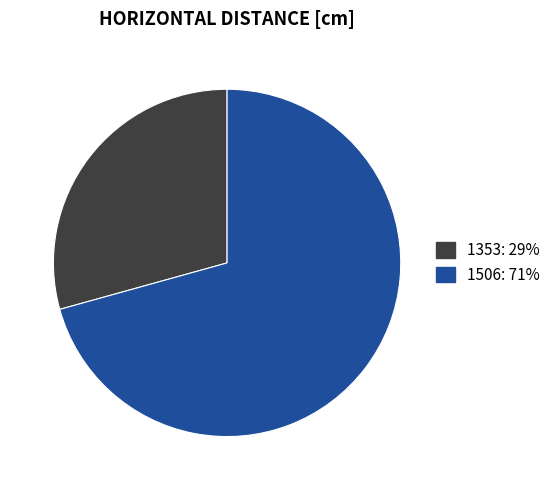

How many slices are in this pie chart?

2